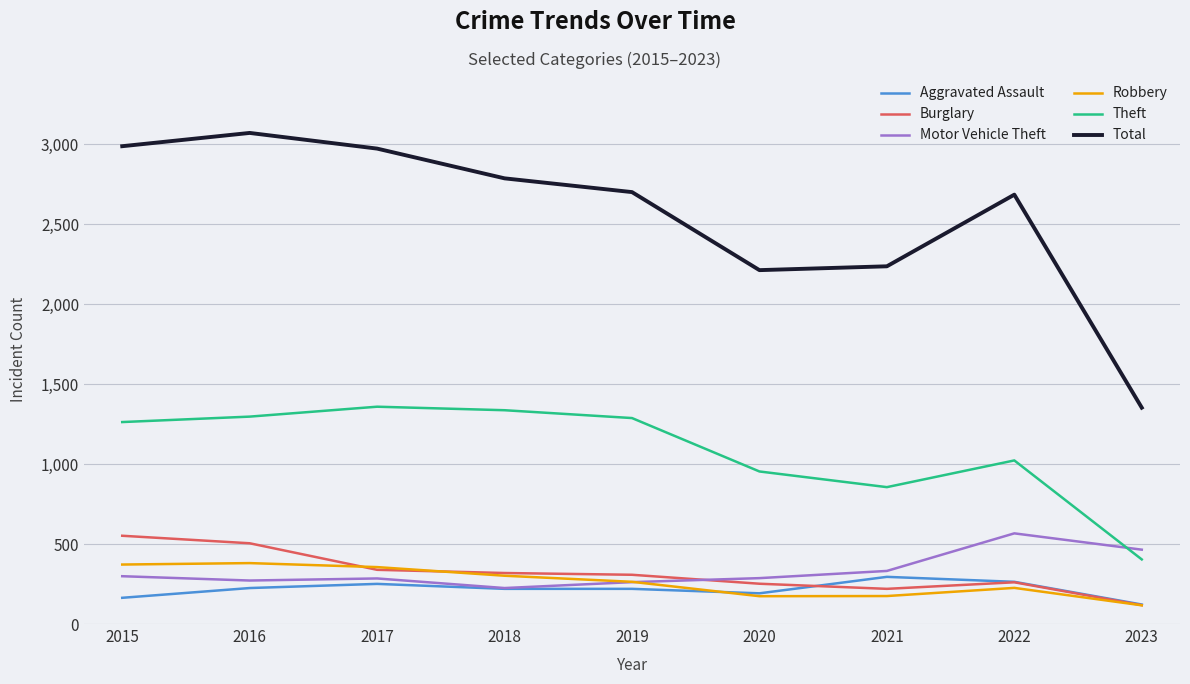

Is this an area chart (filled region under the line)?

No